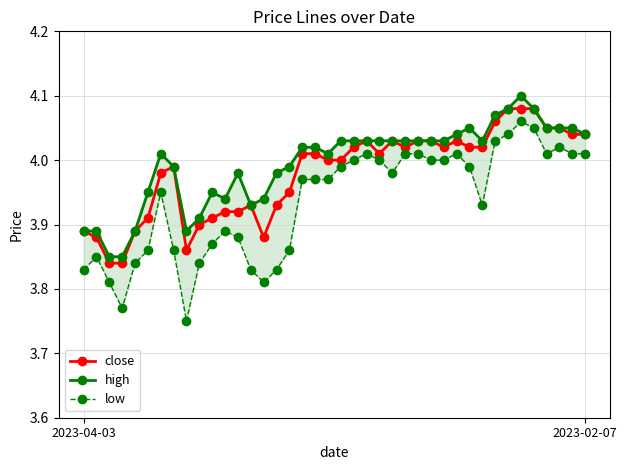

What is the minimum value for high?

3.9